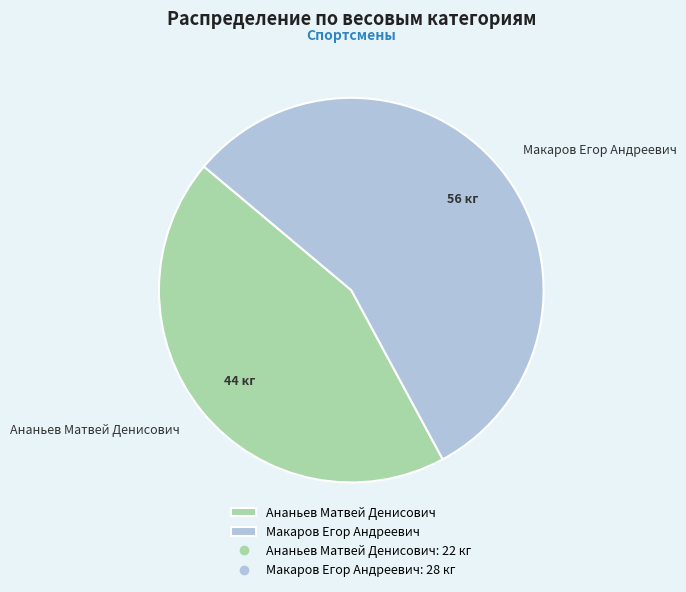

True or false: Макаров Егор Андреевич accounts for 56% of the total.

True